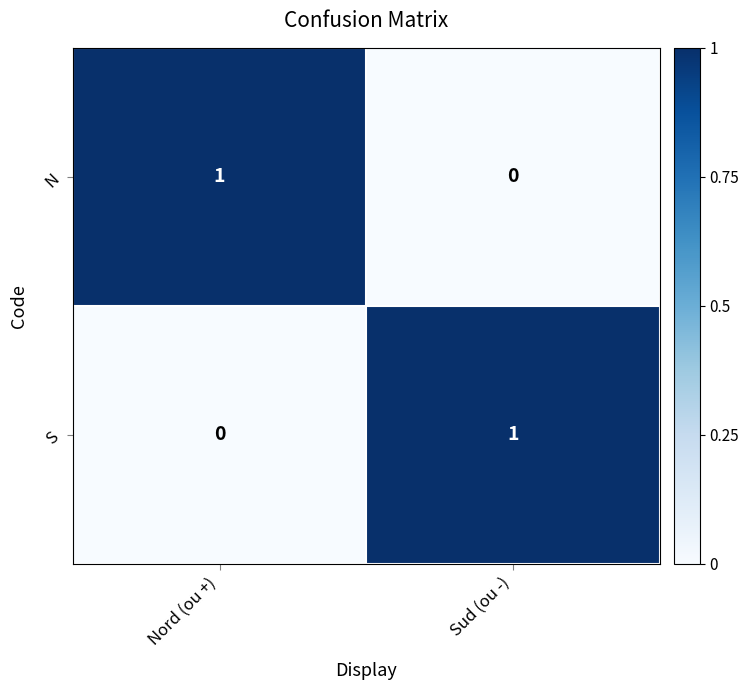

List the labels in order of S value, largest first.

Sud (ou -), Nord (ou +)